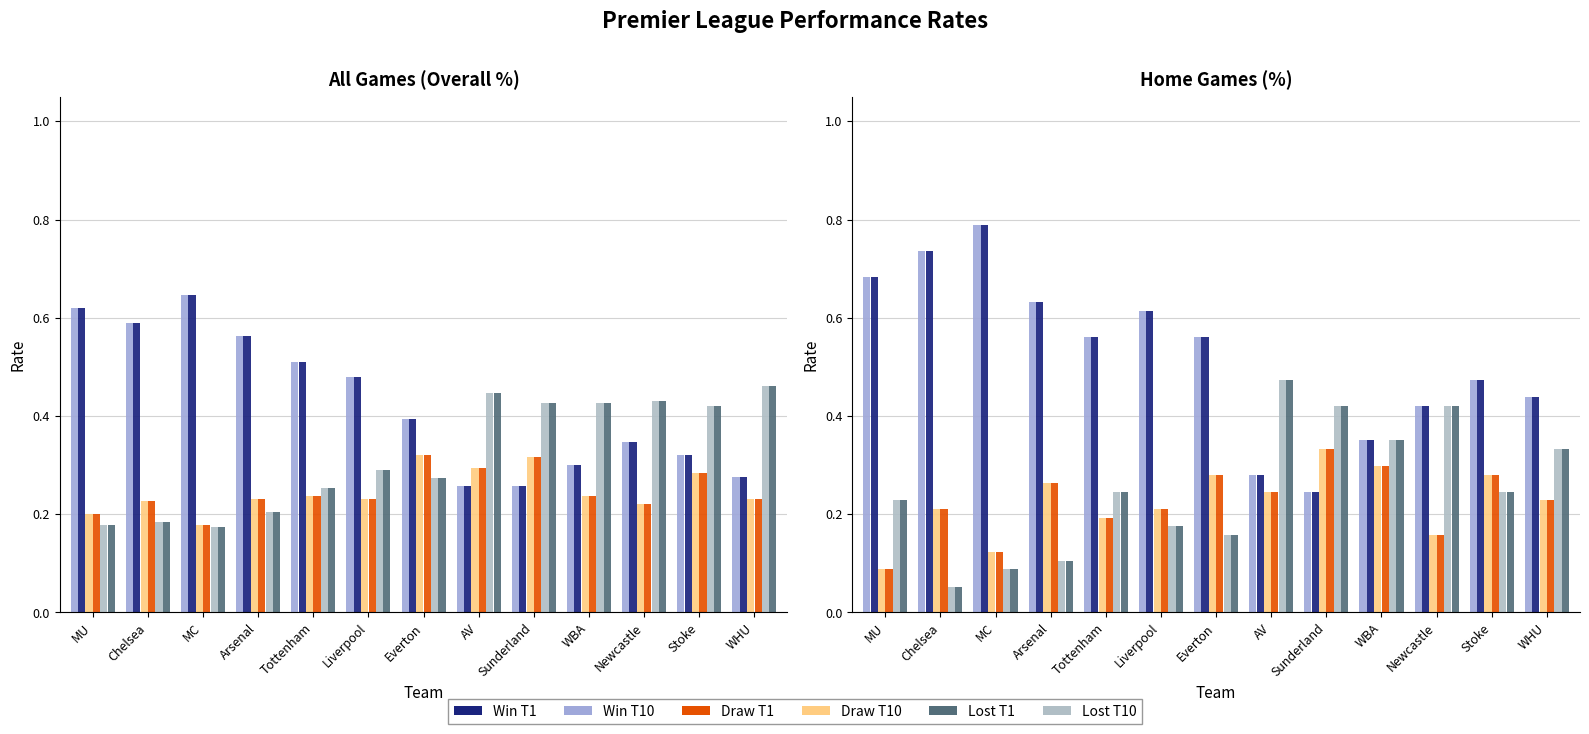

What are all the series names shown in the legend?

Win T10, Win T1, Draw T10, Draw T1, Lost T10, Lost T1